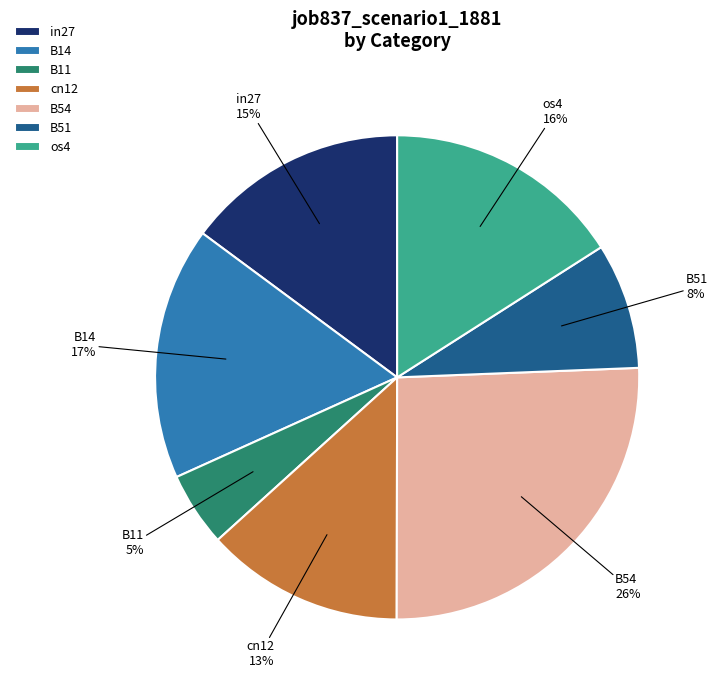

Which slice is the largest?

B54